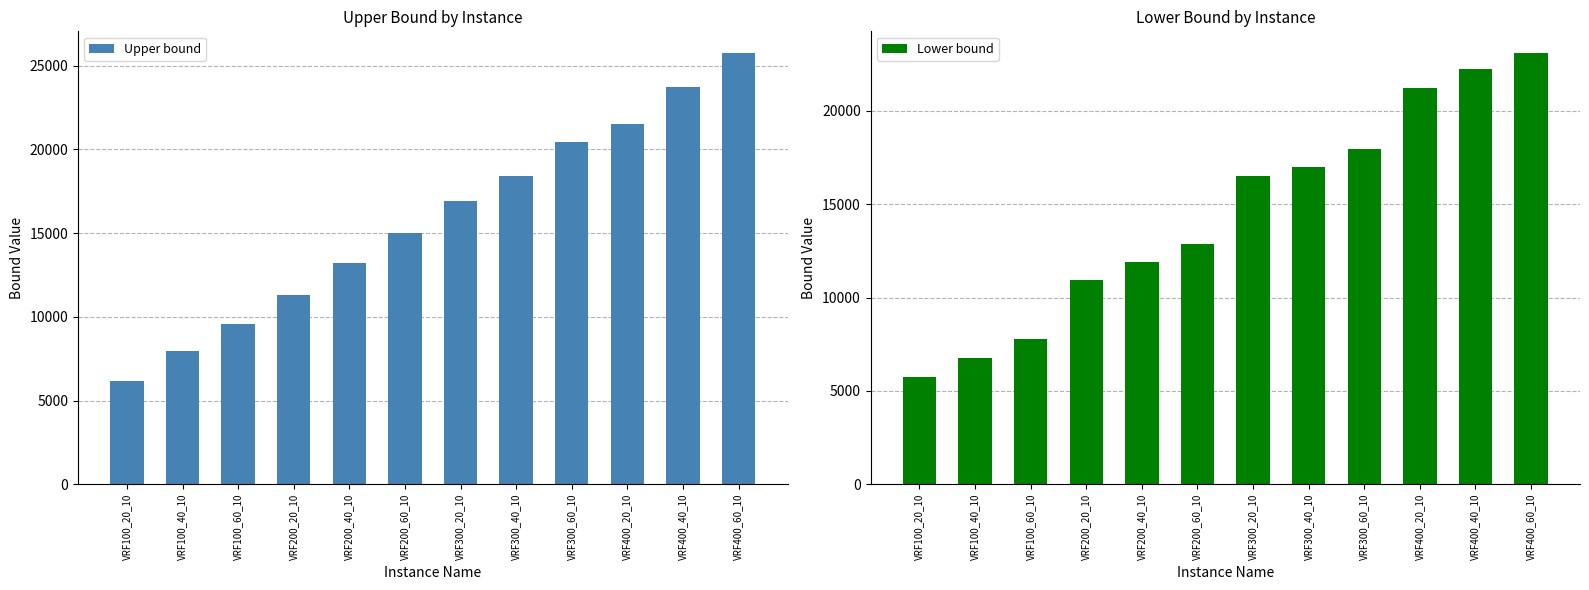

Which series has the largest total across all categories?

Upper bound